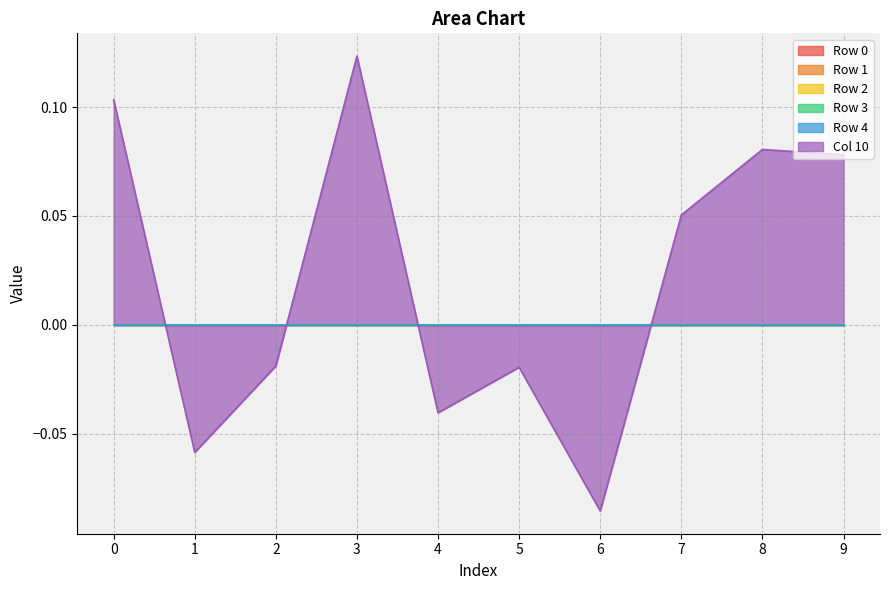

Which series has the largest range (max minus min)?

Col 10